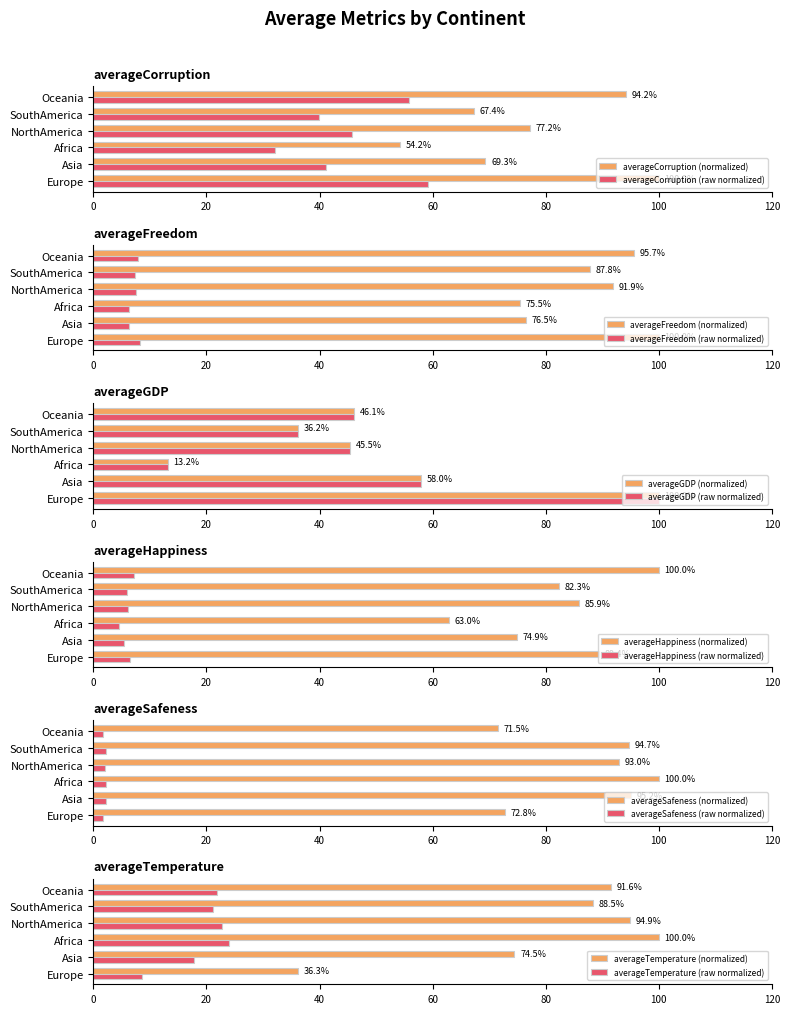

At which label does averageGDP first exceed 46?

Europe